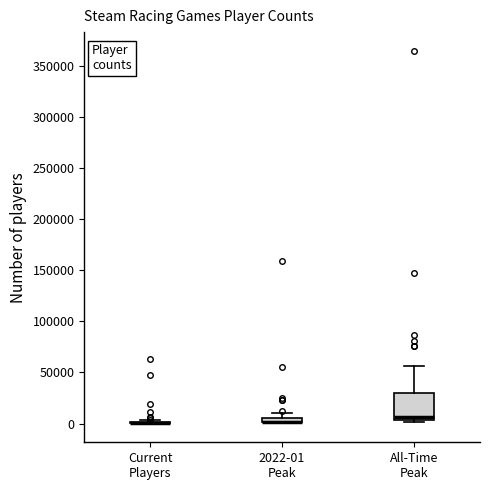

Comparing the boxes themselves (not the whiskers), which one is the tallest?

All-Time Peak